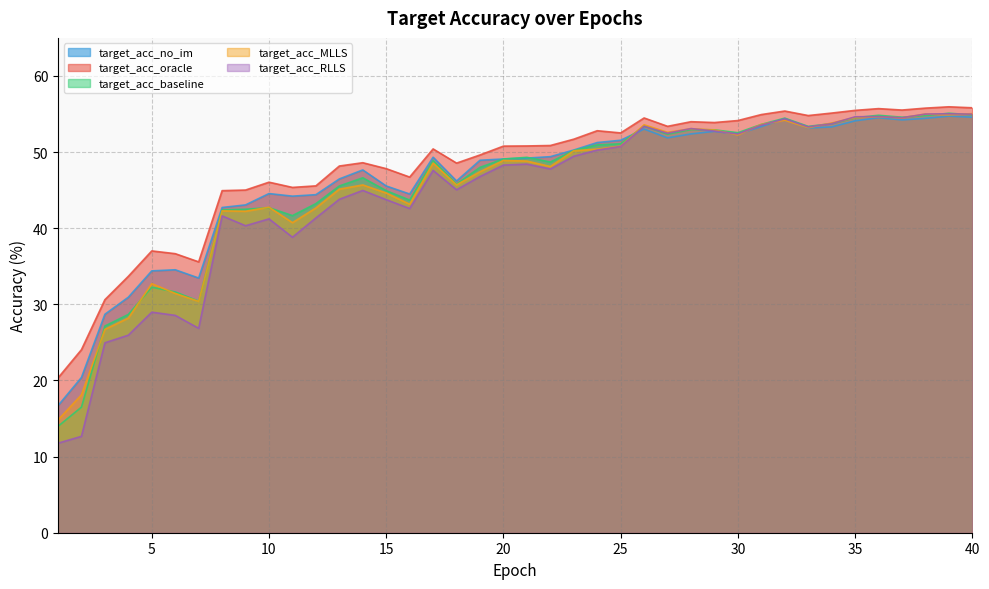

How many series are shown in this chart?

5